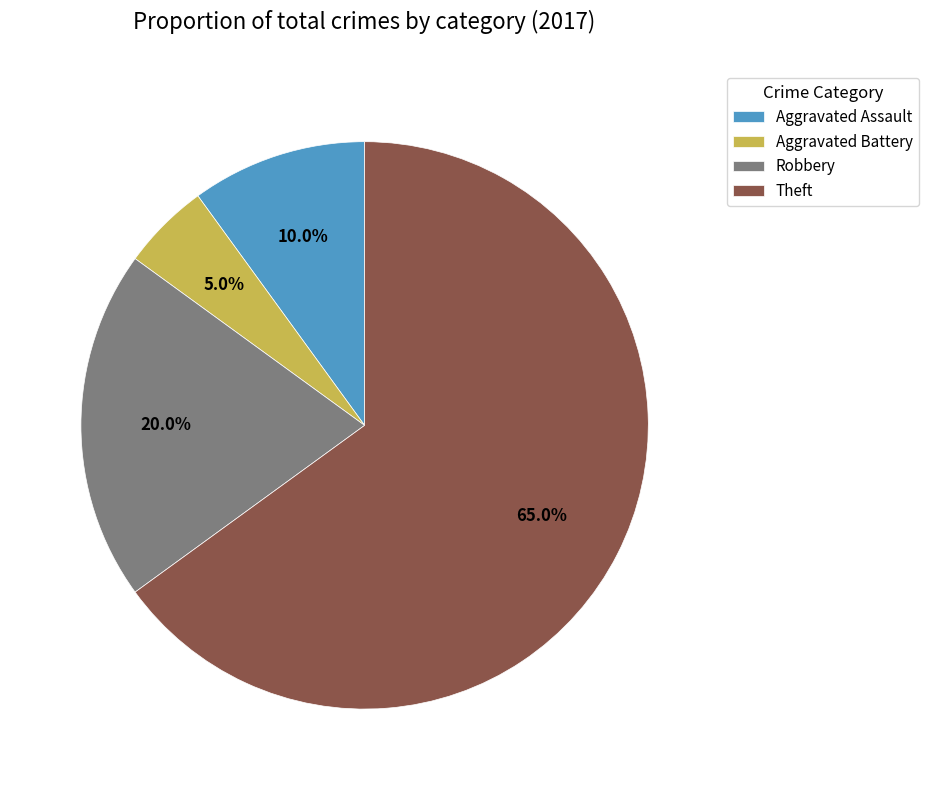

To the nearest percent, what is the difference between the largest and smallest slice percentages?

60%